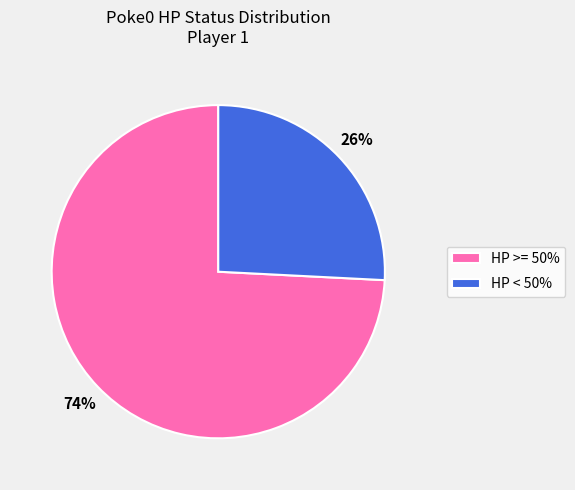

The HP >= 50% slice represents 84% of the pie. True or false?

False